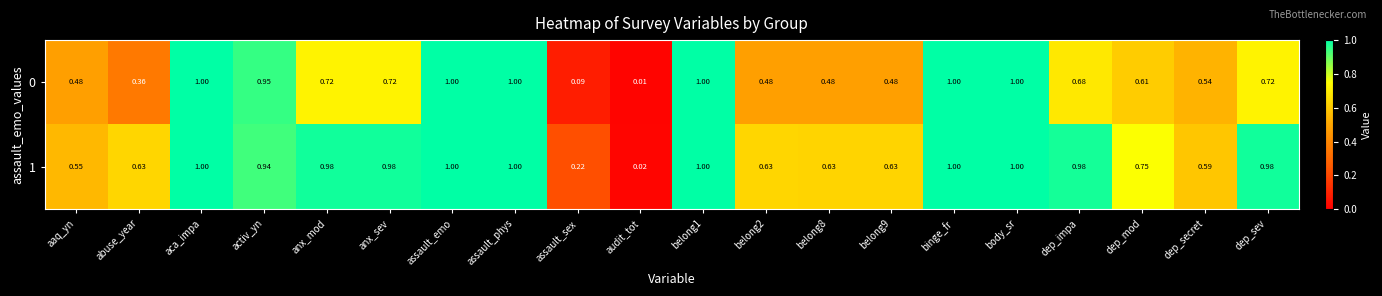

Is the value of 1 at audit_tot greater than the value of 0 at body_sr?

No